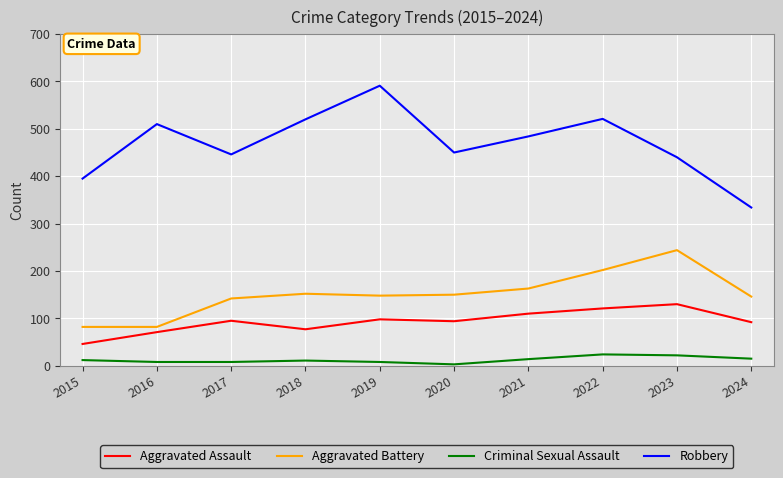

What is the difference between the maximum and minimum values in the Criminal Sexual Assault series?

21